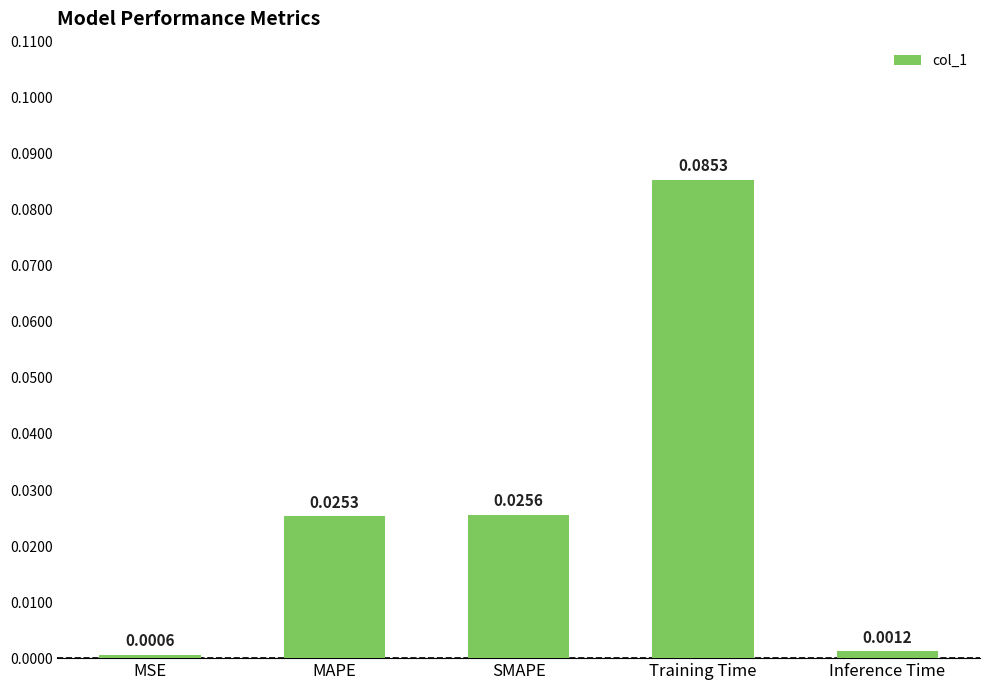

Where is the data nearest to the value 0?

MSE